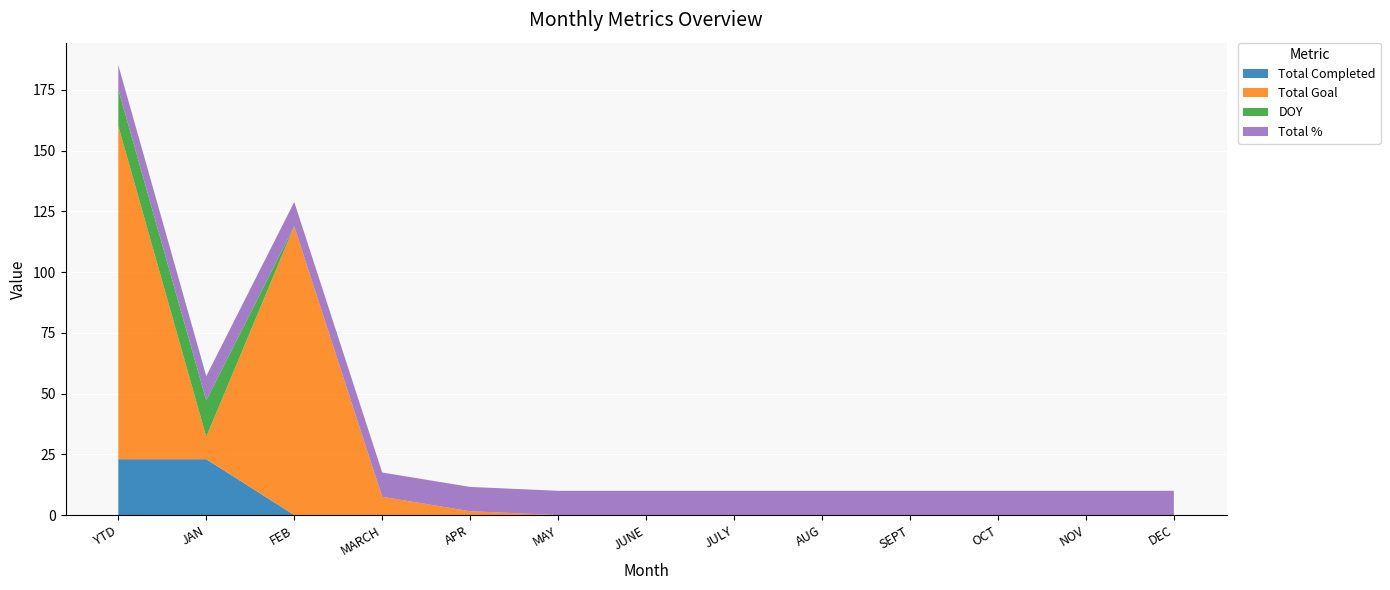

The Total Completed series shows 5.5 at YTD. True or false?

False